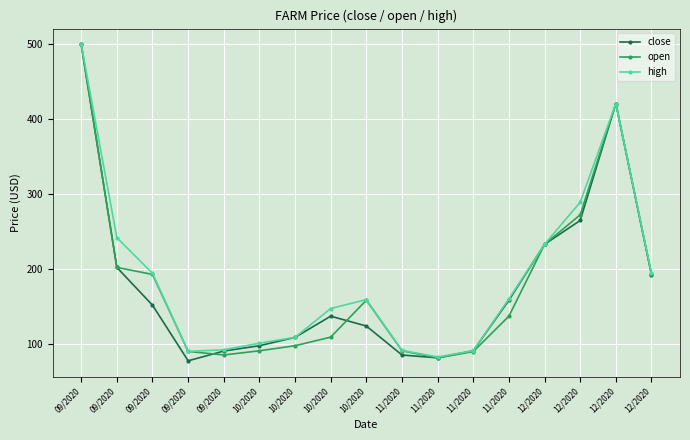

Reading left to right, transcribe all the data shown in this chart.

close: 500.0	202.0	151.6	77.2	90.2	97.4	108.6	136.9	123.7	85.0	81.2	90.7	158.2	232.9	264.8	421.0	192.4
open: 500.0	202.0	192.7	89.8	85.0	90.6	97.4	108.8	158.3	90.7	81.2	89.6	136.9	232.9	272.3	421.0	192.7
high: 500.0	241.8	194.1	89.8	92.0	100.7	108.6	147.1	159.0	91.2	82.3	90.7	160.0	232.9	289.2	421.0	194.1